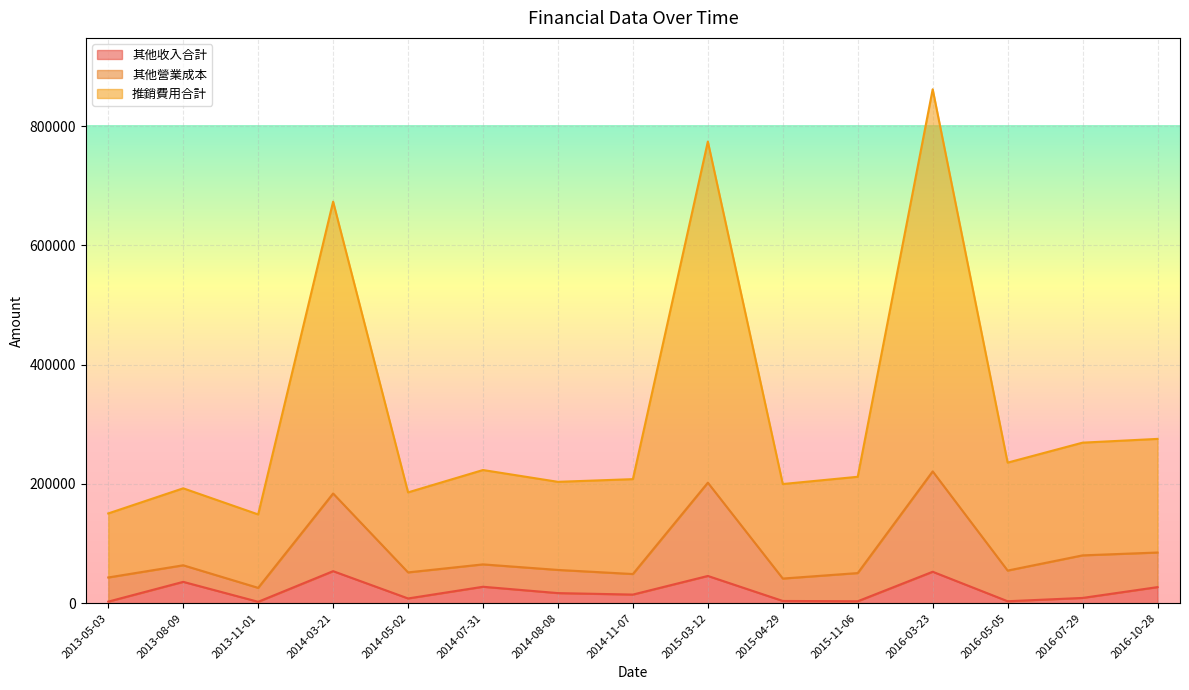

True or false: 推銷費用合計 and 其他營業成本 intersect in this chart.

False